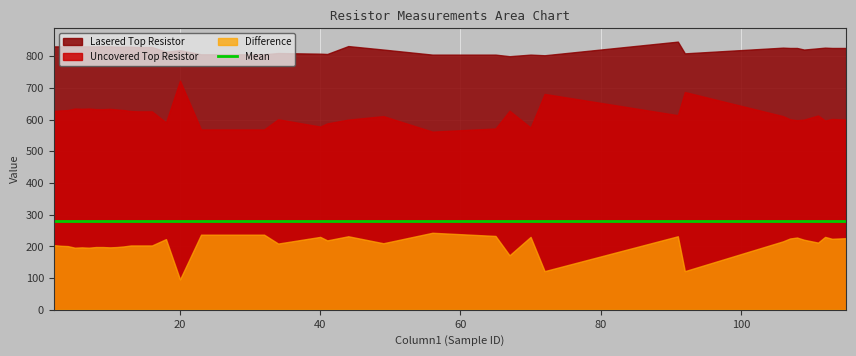

What is the difference between the maximum and minimum values in the Difference series?

147.0